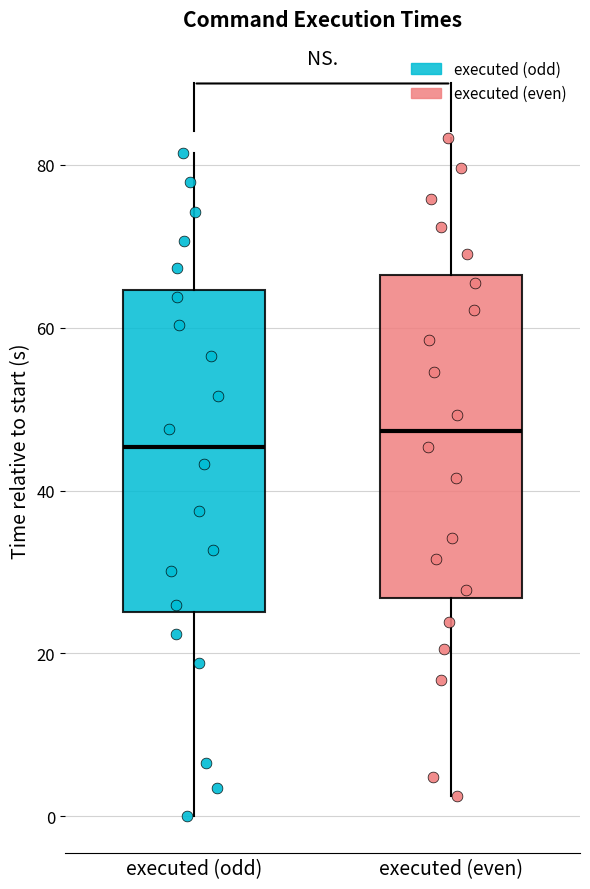

Where is the upper edge of the box for executed (even) on the y-axis? The values are not printed on the chart, so give them approximately, as read against the axis.

66